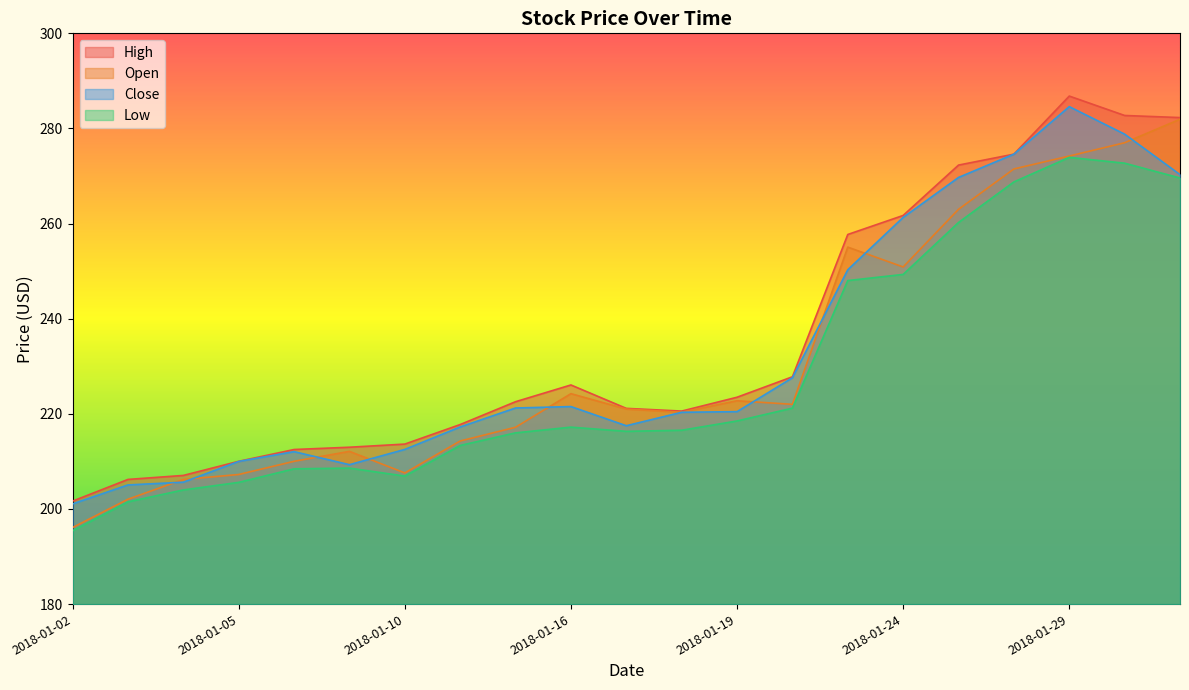

Rank the categories by Close value from highest to lowest.

2018-01-29, 2018-01-30, 2018-01-26, 2018-01-31, 2018-01-25, 2018-01-24, 2018-01-23, 2018-01-22, 2018-01-16, 2018-01-12, 2018-01-19, 2018-01-18, 2018-01-17, 2018-01-11, 2018-01-10, 2018-01-08, 2018-01-05, 2018-01-09, 2018-01-04, 2018-01-03, 2018-01-02